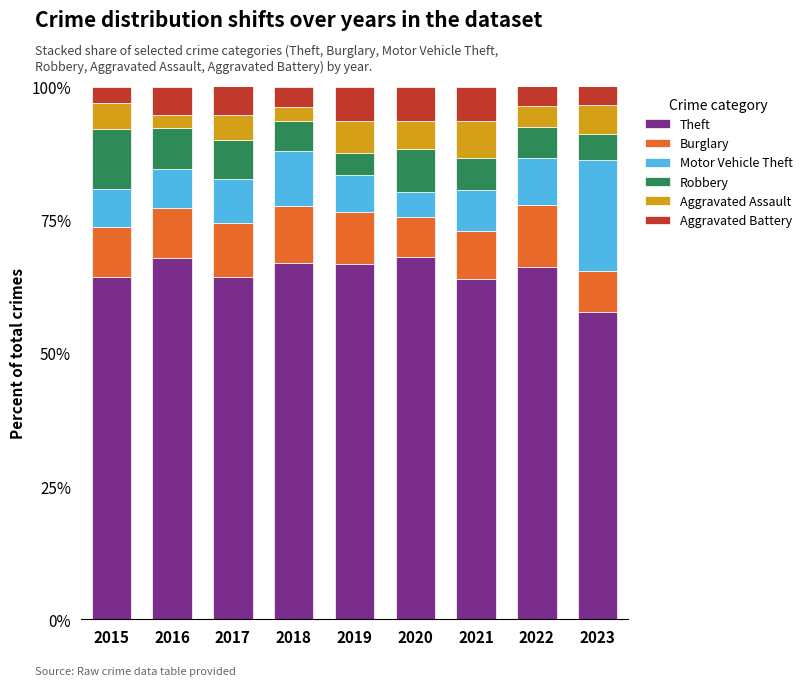

The Theft series shows 43.1 at 2015. True or false?

False